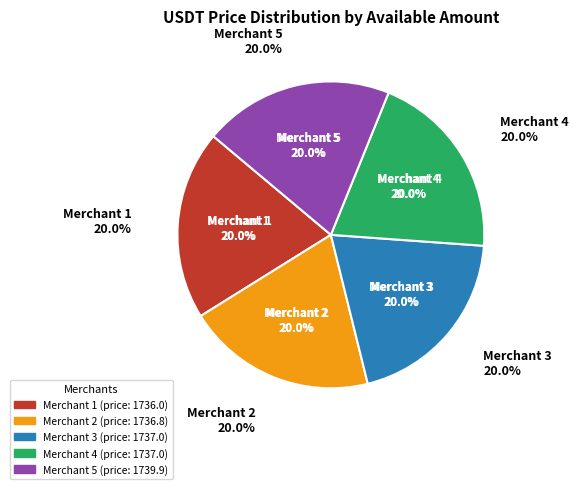

What percentage is the 297.8440 USDT slice, to the nearest percent?

20%